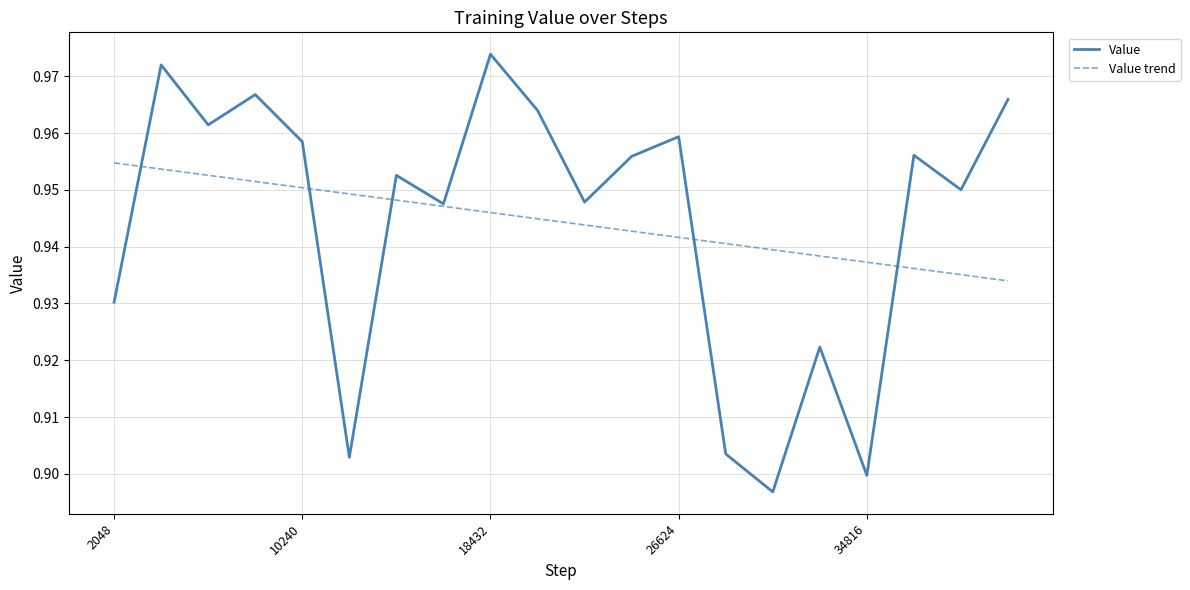

Which series has the widest spread of values?

Value